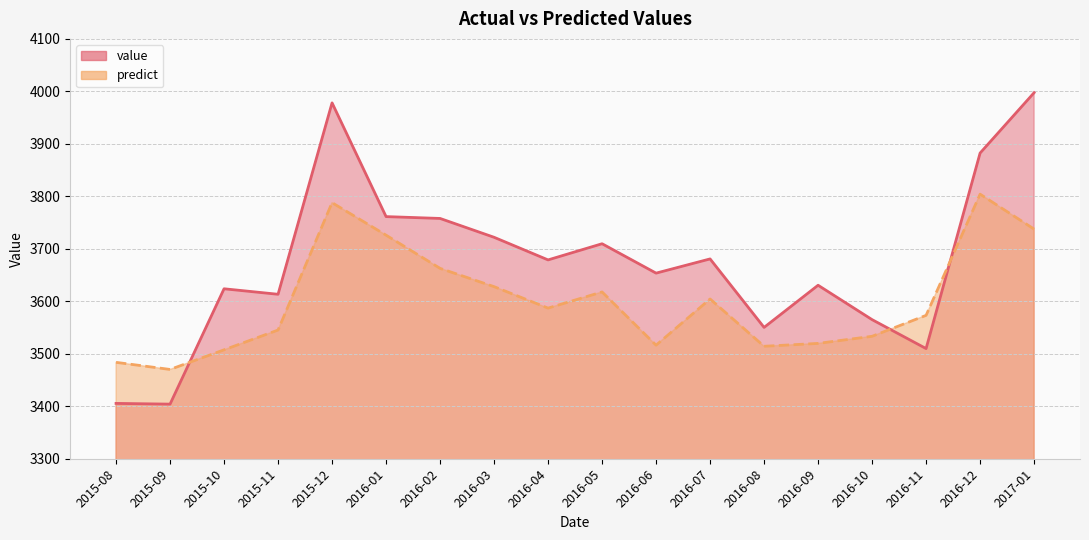

Is it true that value equals 3509.9 at 2016-11?

True